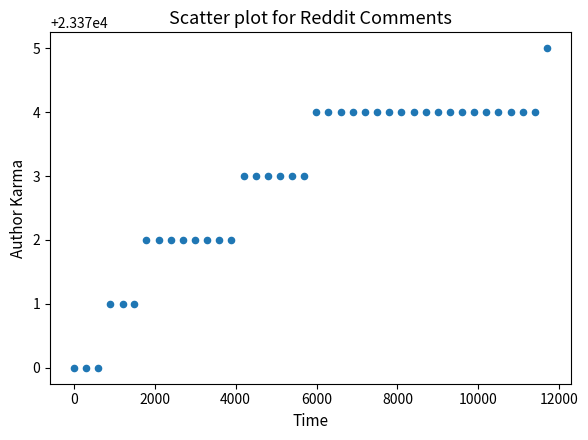

What is the range of Y values (max minus min)?

5